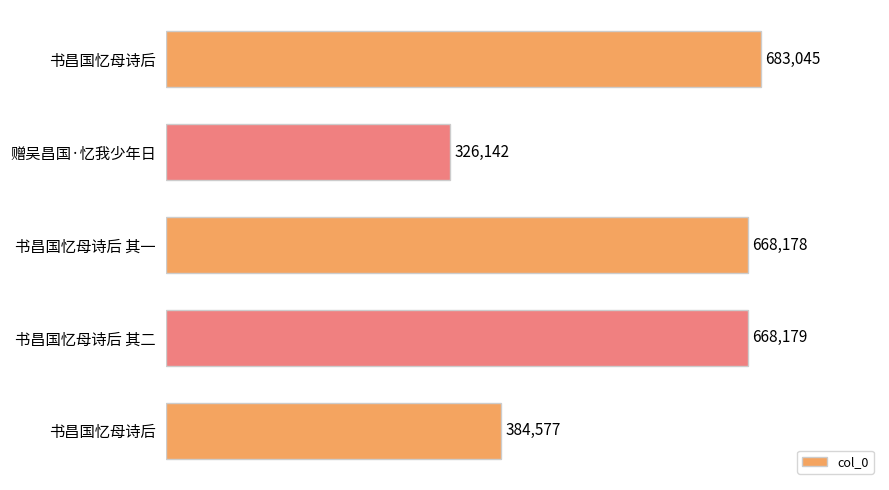

What is the difference between the maximum and second lowest values?

298468